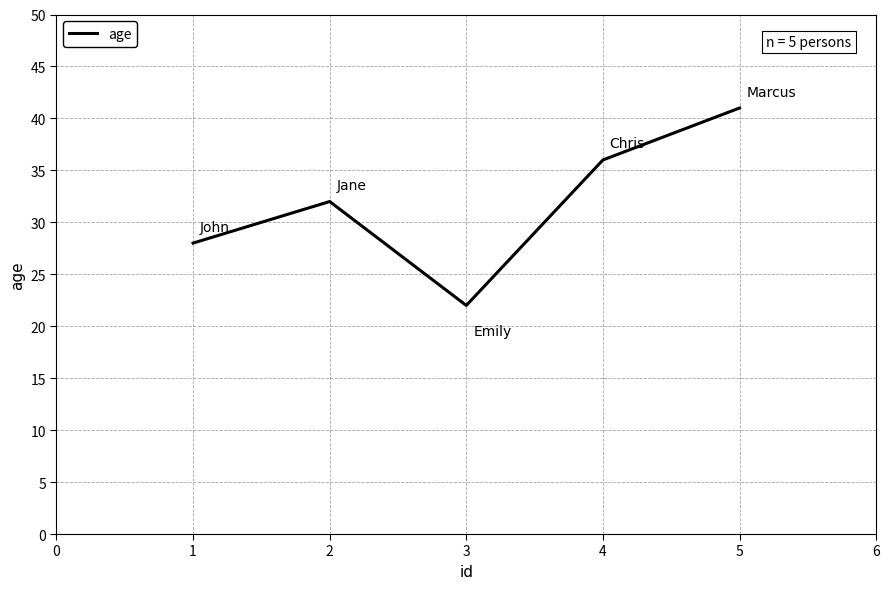

True or false: the data shows 52 at 4.

False